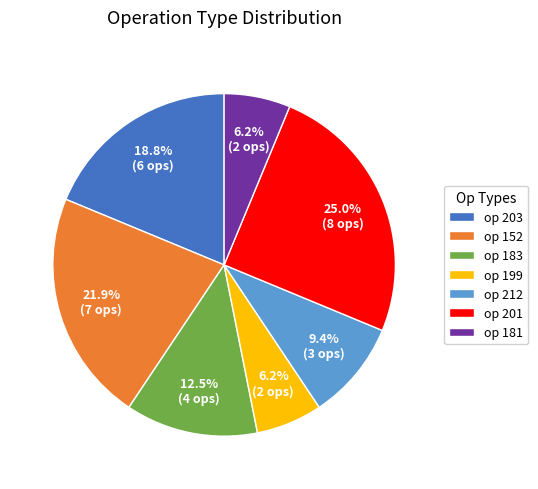

Between op 183 and op 201, which is larger?

op 201